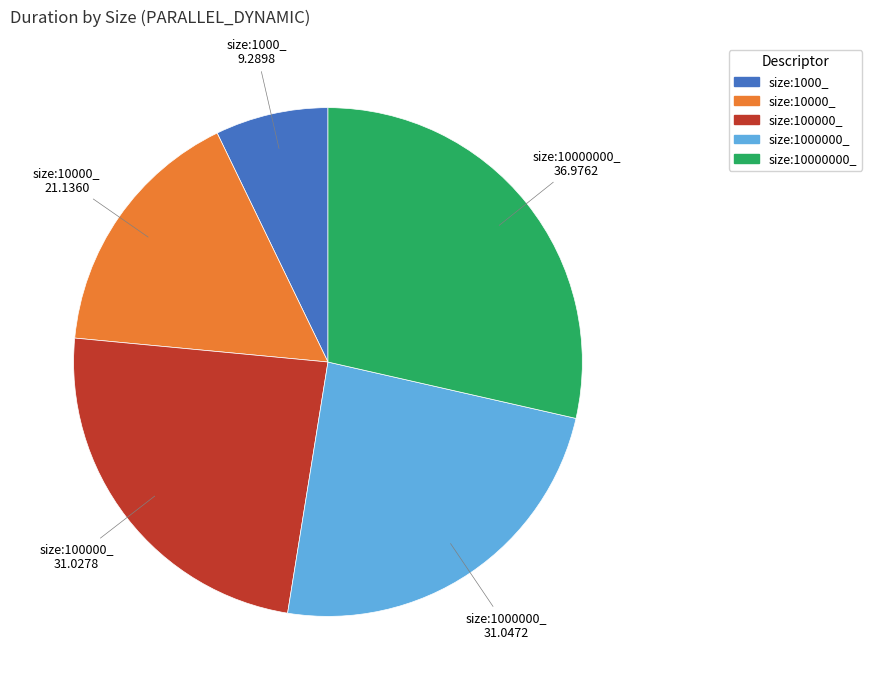

Which category has the biggest portion of the pie?

size:10000000_